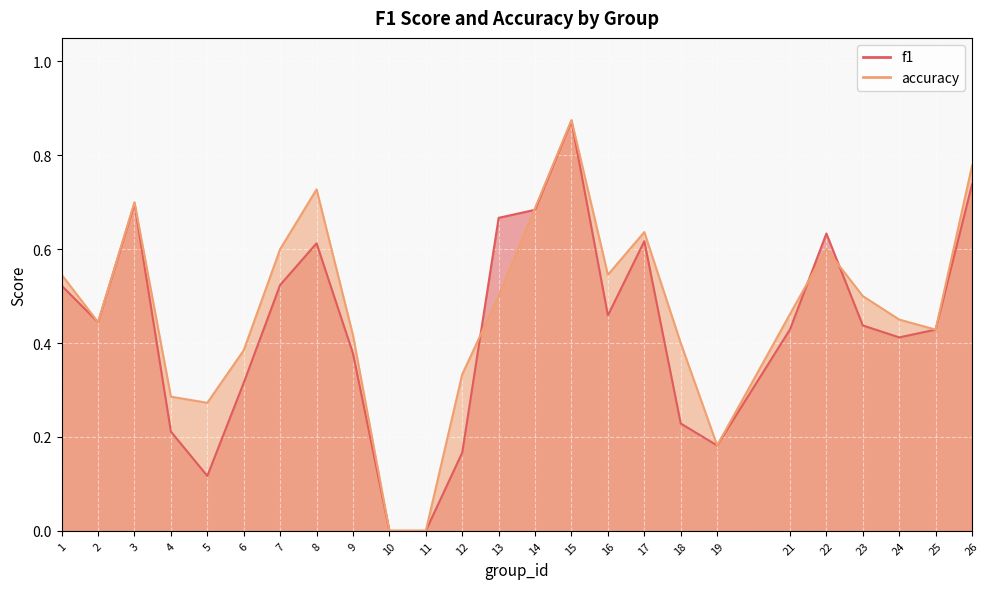

What is the sum of the accuracy values at 18 and 16?

0.9